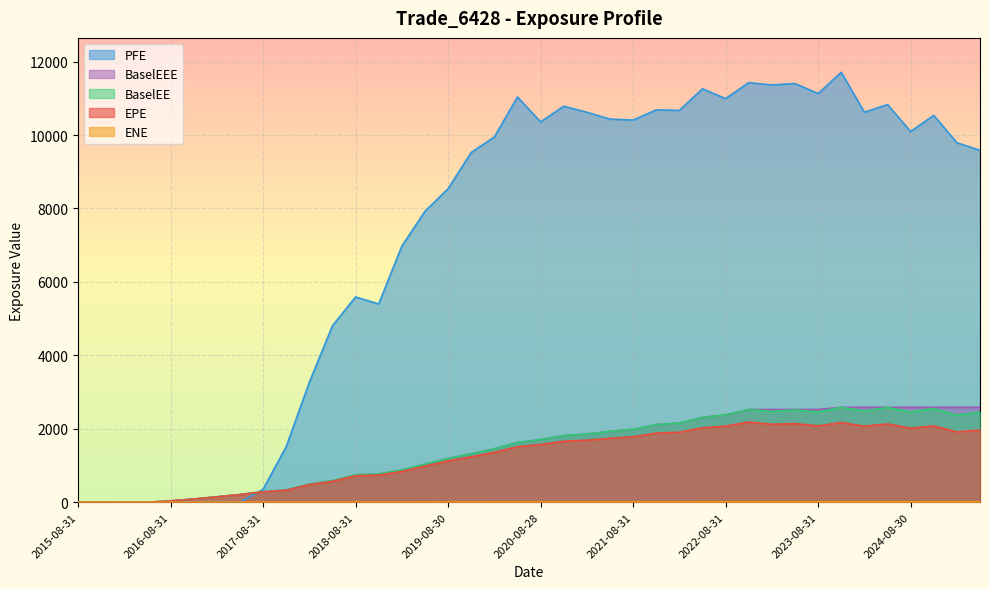

Reading left to right, list all the values displayed in this chart.

EPE: 2015-08-31=0.0	2015-11-30=0.0	2016-02-29=1.1	2016-05-31=0.3	2016-08-31=37.2	2016-11-30=87.5	2017-02-28=146.2	2017-05-31=207.2	2017-08-31=282.6	2017-11-30=326.7	2018-02-28=479.4	2018-05-31=569.9	2018-08-31=720.7	2018-11-30=740.2	2019-02-28=838.9	2019-05-31=983.8	2019-08-30=1126.8	2019-11-29=1236.7	2020-02-28=1358.5	2020-05-29=1510.5	2020-08-28=1574.4	2020-11-30=1662.4	2021-02-26=1690.4	2021-05-28=1741.8	2021-08-31=1784.0	2021-11-30=1882.5	2022-02-28=1907.2	2022-05-31=2029.1	2022-08-31=2073.8	2022-11-30=2186.2	2023-02-28=2122.9	2023-05-31=2142.8	2023-08-31=2080.7	2023-11-30=2171.4	2024-02-29=2071.8	2024-05-31=2134.2	2024-08-30=2017.6	2024-11-29=2079.1	2025-02-28=1916.2	2025-05-30=1968.1
ENE: 2015-08-31=0.0	2015-11-30=0.2	2016-02-29=0.5	2016-05-31=0.7	2016-08-31=1.0	2016-11-30=1.2	2017-02-28=1.5	2017-05-31=1.7	2017-08-31=2.0	2017-11-30=2.2	2018-02-28=2.5	2018-05-31=2.7	2018-08-31=3.0	2018-11-30=3.2	2019-02-28=3.5	2019-05-31=3.7	2019-08-30=4.0	2019-11-29=4.2	2020-02-28=4.5	2020-05-29=4.7	2020-08-28=5.0	2020-11-30=5.2	2021-02-26=5.5	2021-05-28=5.7	2021-08-31=6.0	2021-11-30=6.2	2022-02-28=6.5	2022-05-31=6.7	2022-08-31=7.0	2022-11-30=7.2	2023-02-28=7.5	2023-05-31=7.7	2023-08-31=8.0	2023-11-30=8.2	2024-02-29=8.5	2024-05-31=8.7	2024-08-30=9.0	2024-11-29=9.2	2025-02-28=9.5	2025-05-30=9.7
BaselEE: 2015-08-31=0.0	2015-11-30=0.0	2016-02-29=1.1	2016-05-31=0.3	2016-08-31=37.4	2016-11-30=88.2	2017-02-28=147.8	2017-05-31=210.2	2017-08-31=287.7	2017-11-30=334.0	2018-02-28=492.2	2018-05-31=587.8	2018-08-31=746.7	2018-11-30=771.0	2019-02-28=878.5	2019-05-31=1035.8	2019-08-30=1192.8	2019-11-29=1317.2	2020-02-28=1455.7	2020-05-29=1628.6	2020-08-28=1707.9	2020-11-30=1815.9	2021-02-26=1858.6	2021-05-28=1928.2	2021-08-31=1988.8	2021-11-30=2113.8	2022-02-28=2156.9	2022-05-31=2311.6	2022-08-31=2379.8	2022-11-30=2527.3	2023-02-28=2472.1	2023-05-31=2514.1	2023-08-31=2459.5	2023-11-30=2585.9	2024-02-29=2485.9	2024-05-31=2580.3	2024-08-30=2457.8	2024-11-29=2551.8	2025-02-28=2369.8	2025-05-30=2452.3
PFE: 2015-08-31=0.0	2015-11-30=0.0	2016-02-29=0.0	2016-05-31=0.0	2016-08-31=0.0	2016-11-30=0.0	2017-02-28=0.0	2017-05-31=0.0	2017-08-31=352.1	2017-11-30=1512.5	2018-02-28=3264.5	2018-05-31=4805.7	2018-08-31=5591.1	2018-11-30=5400.4	2019-02-28=6975.6	2019-05-31=7923.8	2019-08-30=8538.5	2019-11-29=9525.6	2020-02-28=9947.5	2020-05-29=11035.5	2020-08-28=10357.6	2020-11-30=10785.5	2021-02-26=10621.1	2021-05-28=10434.9	2021-08-31=10407.6	2021-11-30=10686.5	2022-02-28=10671.8	2022-05-31=11260.4	2022-08-31=10991.1	2022-11-30=11427.9	2023-02-28=11364.7	2023-05-31=11403.4	2023-08-31=11129.3	2023-11-30=11709.4	2024-02-29=10621.7	2024-05-31=10830.7	2024-08-30=10097.1	2024-11-29=10536.8	2025-02-28=9790.2	2025-05-30=9584.9
BaselEEE: 2015-08-31=0.0	2015-11-30=0.0	2016-02-29=1.1	2016-05-31=1.1	2016-08-31=37.4	2016-11-30=88.2	2017-02-28=147.8	2017-05-31=210.2	2017-08-31=287.7	2017-11-30=334.0	2018-02-28=492.2	2018-05-31=587.8	2018-08-31=746.7	2018-11-30=771.0	2019-02-28=878.5	2019-05-31=1035.8	2019-08-30=1192.8	2019-11-29=1317.2	2020-02-28=1455.7	2020-05-29=1628.6	2020-08-28=1707.9	2020-11-30=1815.9	2021-02-26=1858.6	2021-05-28=1928.2	2021-08-31=1988.8	2021-11-30=2113.8	2022-02-28=2156.9	2022-05-31=2311.6	2022-08-31=2379.8	2022-11-30=2527.3	2023-02-28=2527.3	2023-05-31=2527.3	2023-08-31=2527.3	2023-11-30=2585.9	2024-02-29=2585.9	2024-05-31=2585.9	2024-08-30=2585.9	2024-11-29=2585.9	2025-02-28=2585.9	2025-05-30=2585.9